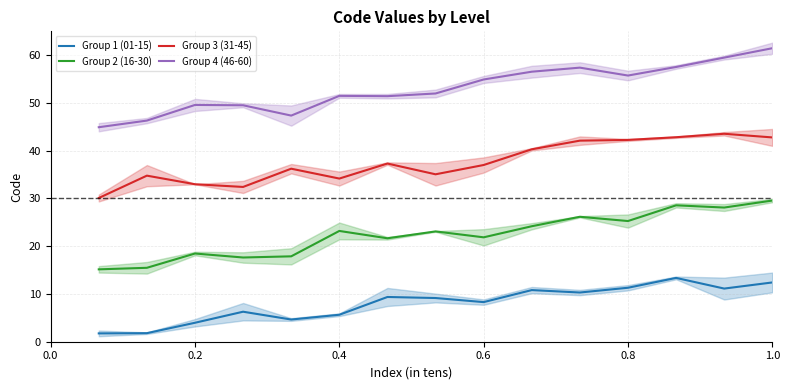

Rank the series by their average value, from lowest to highest.

Group 1 (01-15), Group 2 (16-30), Group 3 (31-45), Group 4 (46-60)